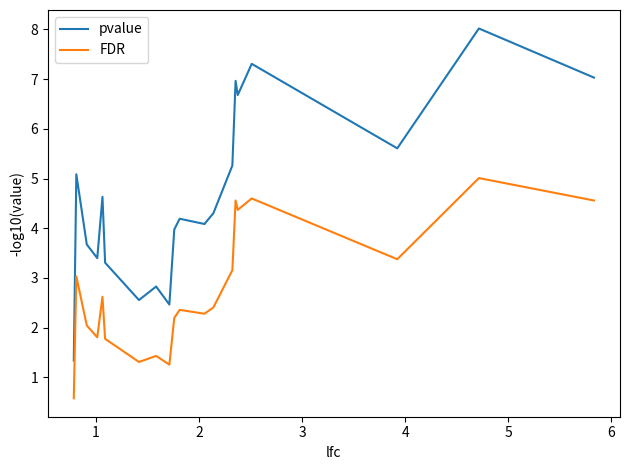

True or false: pvalue and FDR cross at least once.

False